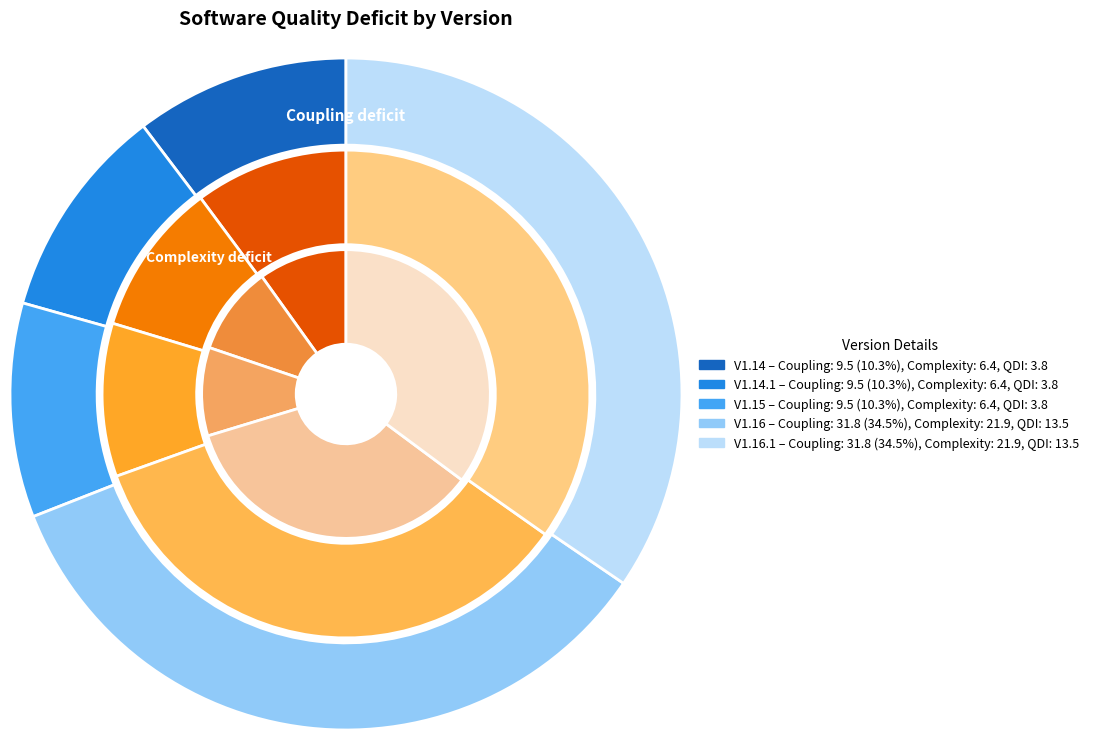

To the nearest percent, what percentage of the pie is V1.14?

10%